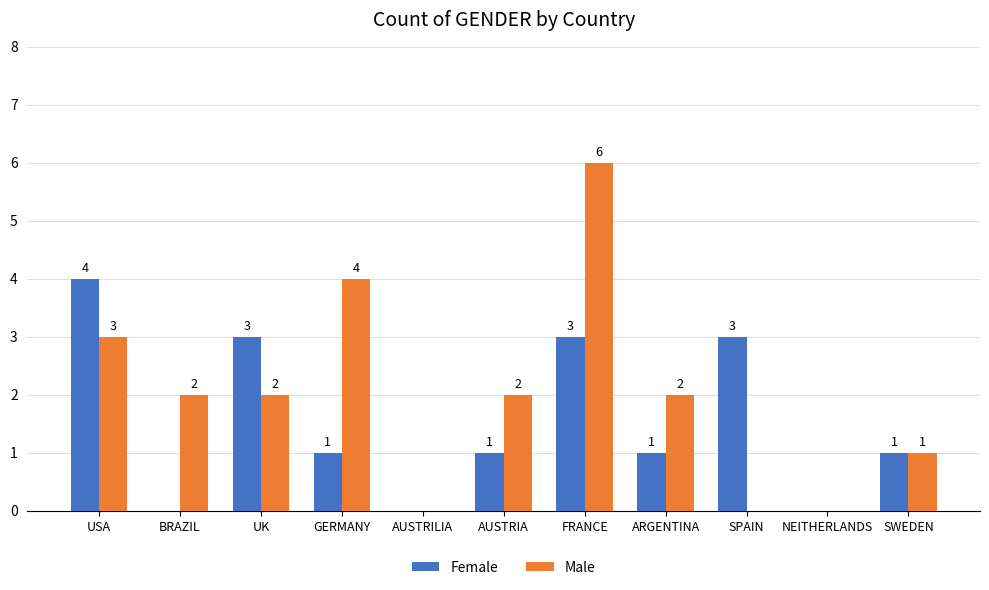

The Female series shows 1 at BRAZIL. True or false?

False